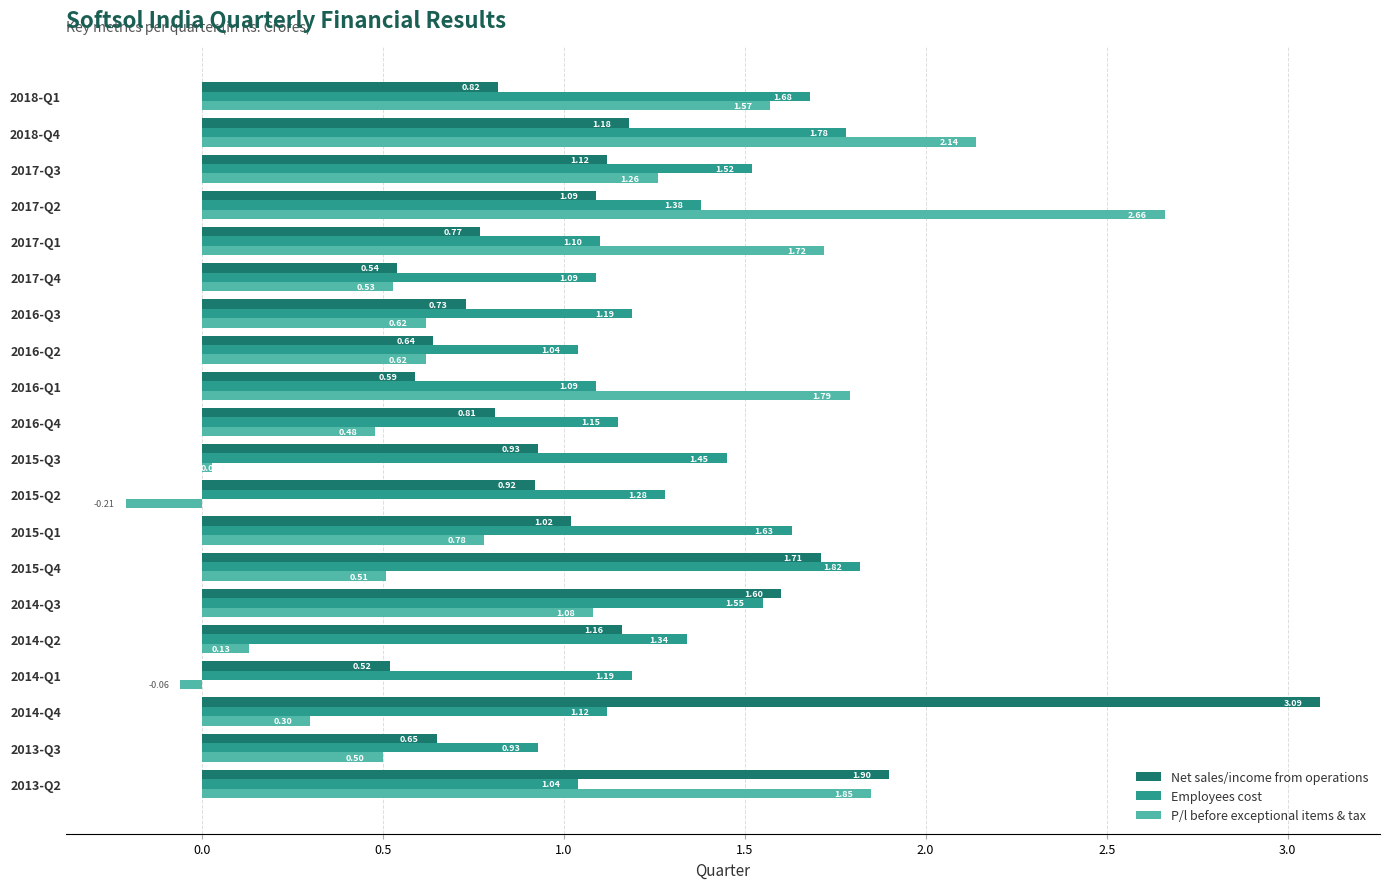

What is the average value of the Net sales/income from operations series?

1.1